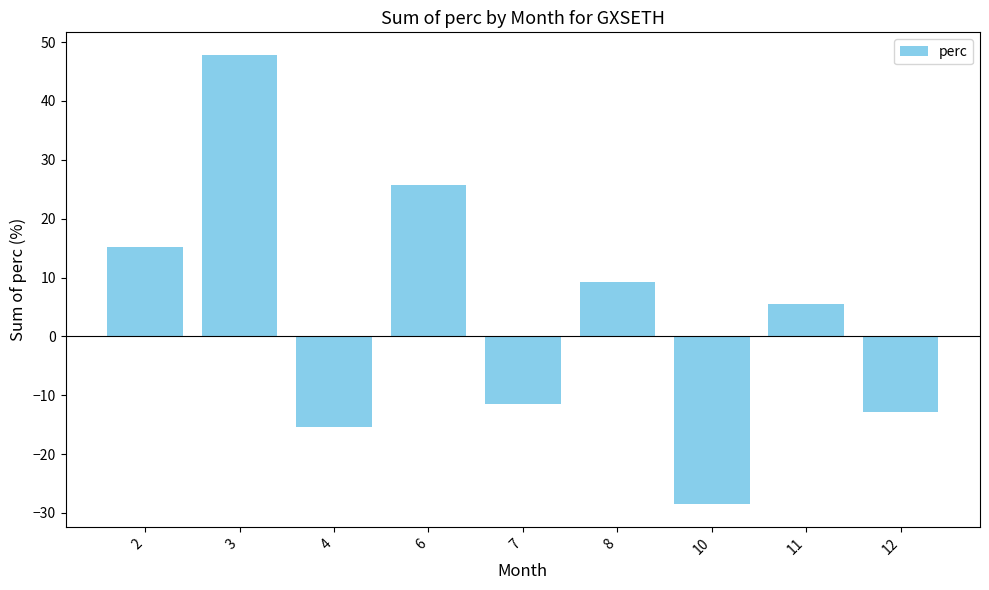

Reading right to left, what are all the values shown in this chart?

12=-12.8	11=5.5	10=-28.5	8=9.2	7=-11.5	6=25.8	4=-15.4	3=47.8	2=15.2